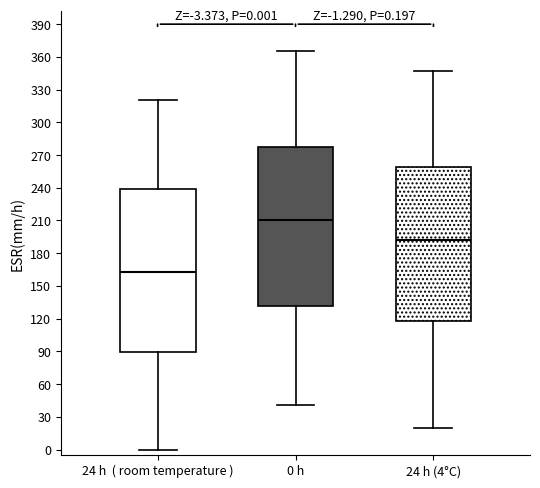

Which box's median line is the highest?

0 h